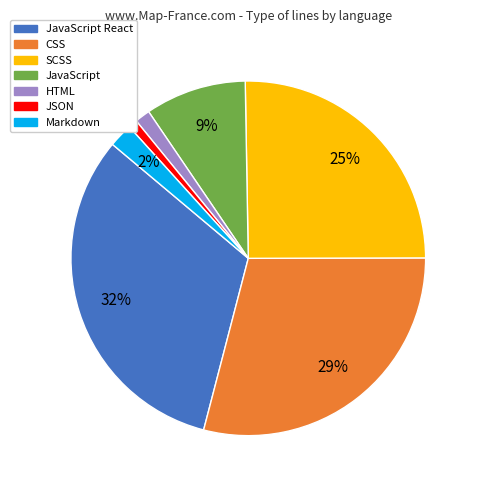

To the nearest percent, what is the difference between the largest and smallest slice percentages?

31%